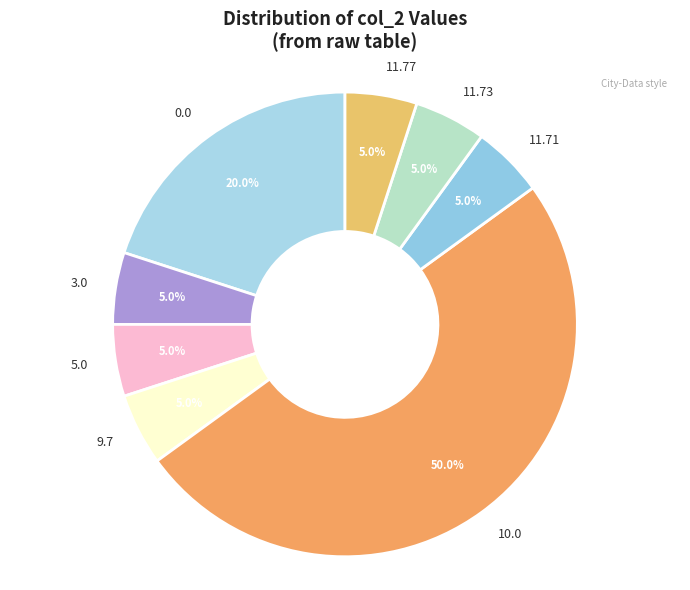

How many slices are in this pie chart?

8